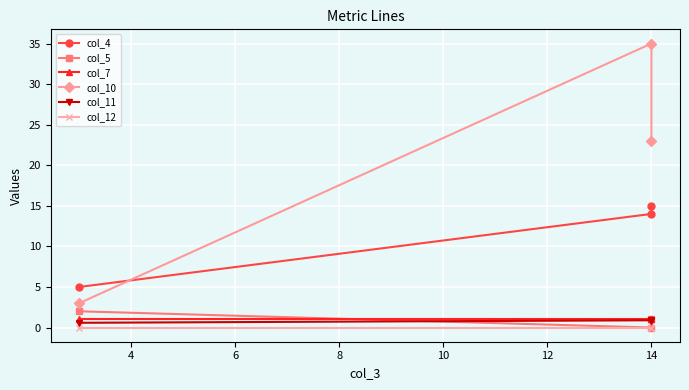

How many lines are shown in the chart?

6